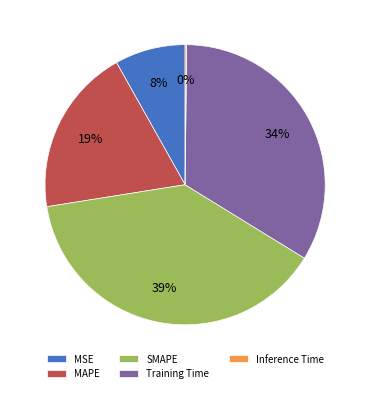

Combined, do MAPE and Training Time account for over 50%?

Yes